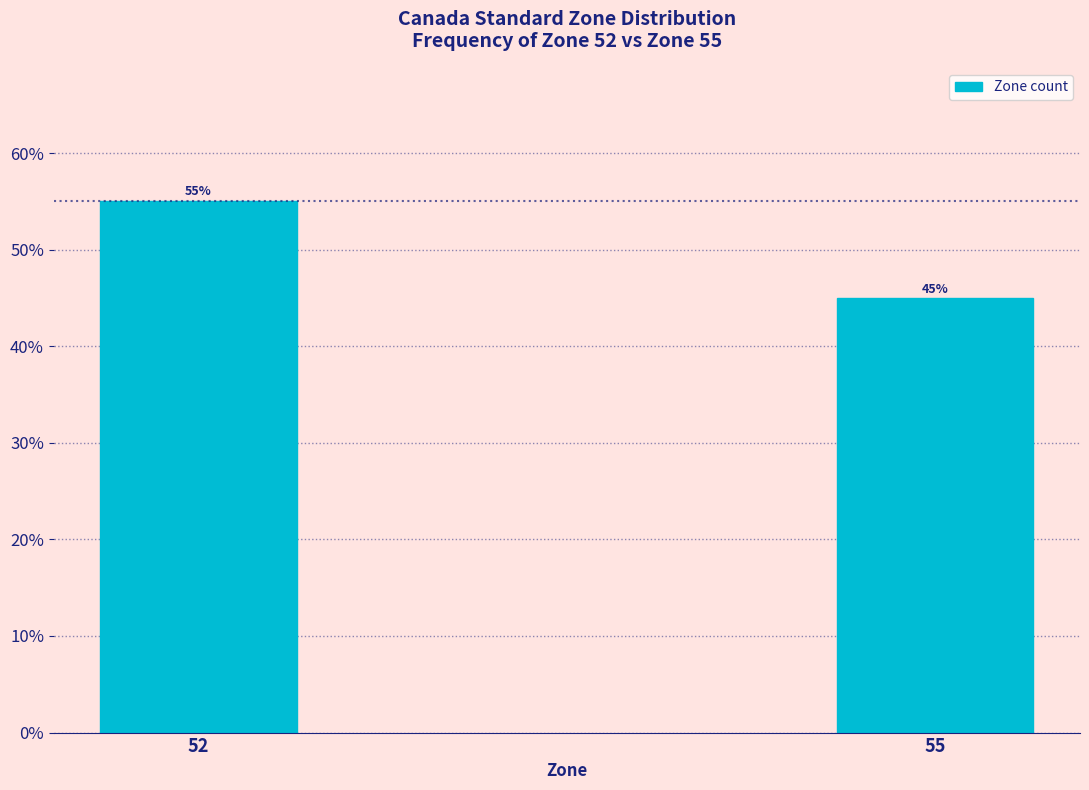

List the labels in order of value, smallest first.

55, 52